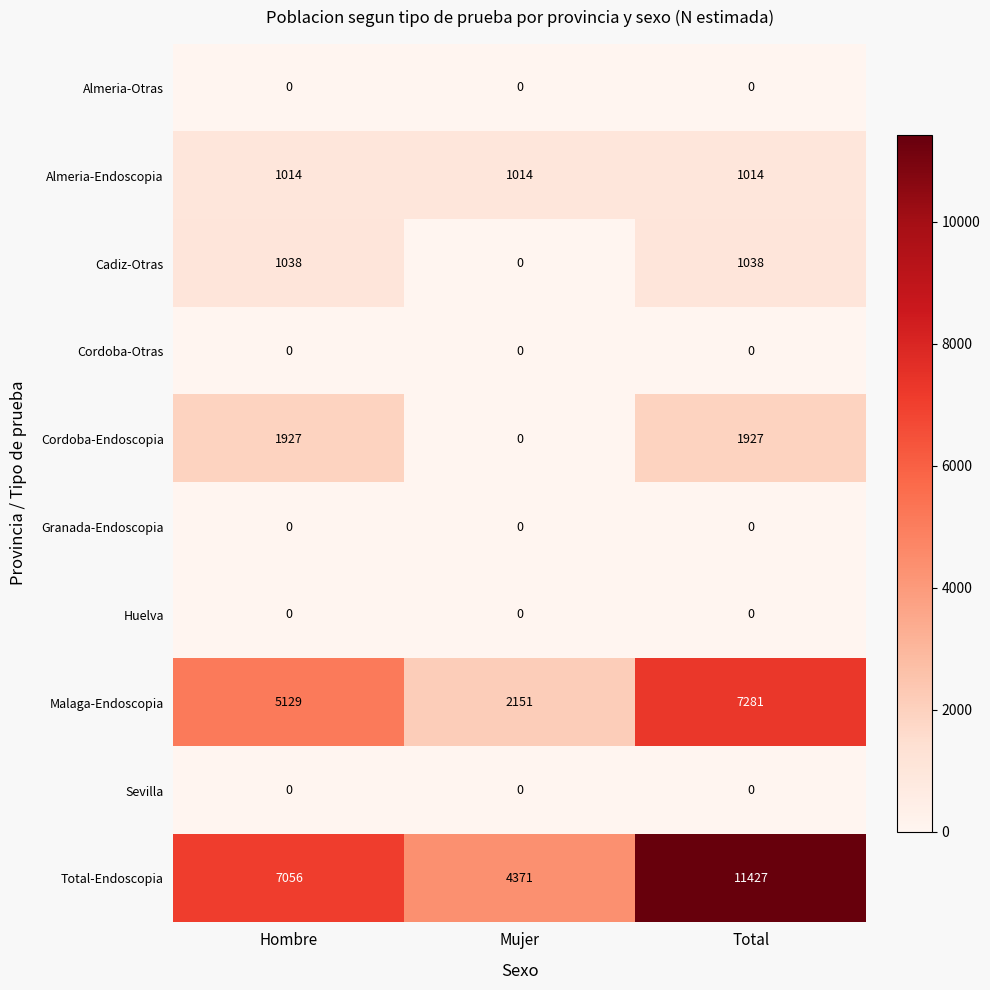

What is the average value of the Cordoba-Endoscopia series?

1285